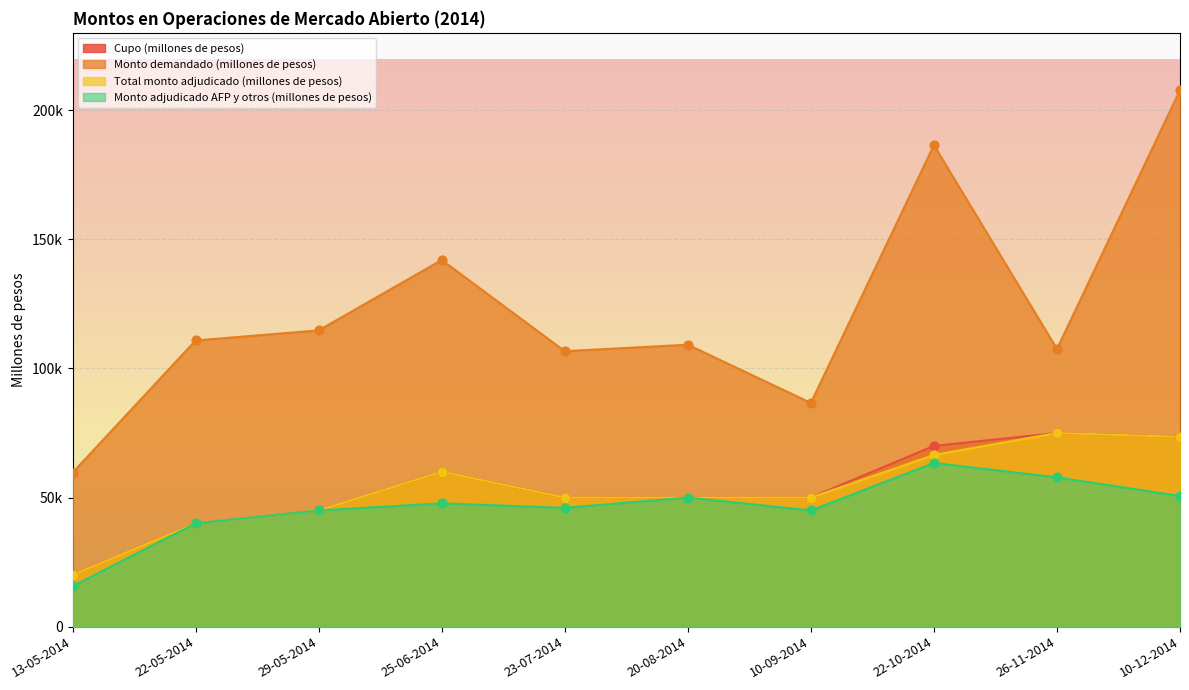

Which series reaches the minimum Y coordinate?

Monto adjudicado AFP y otros (millones de pesos)